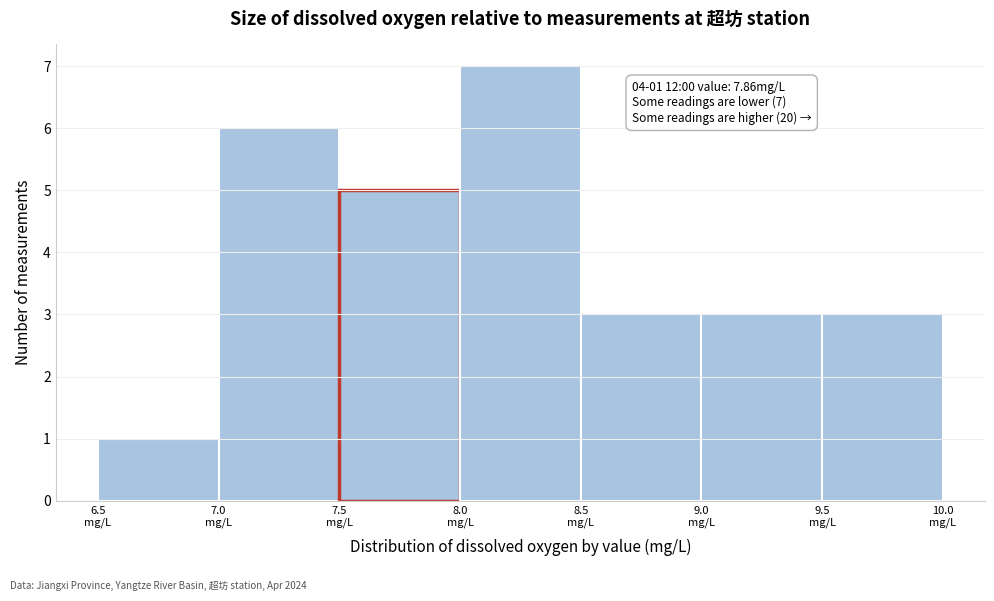

Which range on the x-axis has the tallest bar?

8.0 to 8.5